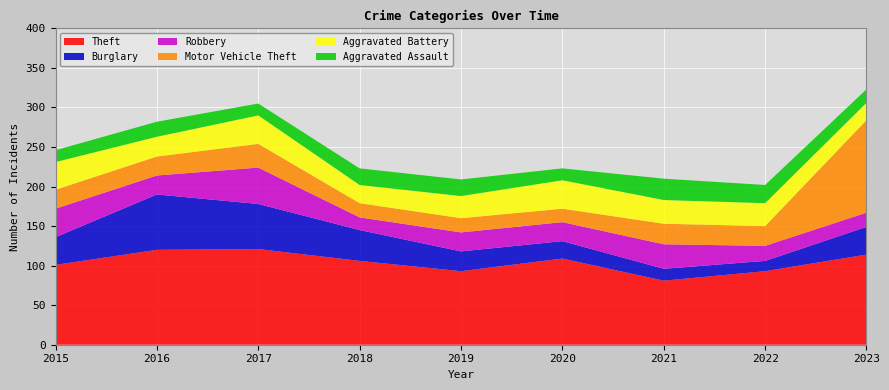

Reading left to right, list all the values displayed in this chart.

Theft: 101	120	121	106	93	109	81	93	114
Burglary: 35	70	57	39	25	22	15	13	35
Robbery: 36	24	46	16	24	24	31	19	18
Motor Vehicle Theft: 24	24	30	18	18	17	26	25	117
Aggravated Battery: 35	25	36	23	28	36	30	29	22
Aggravated Assault: 15	19	15	21	21	15	27	23	17